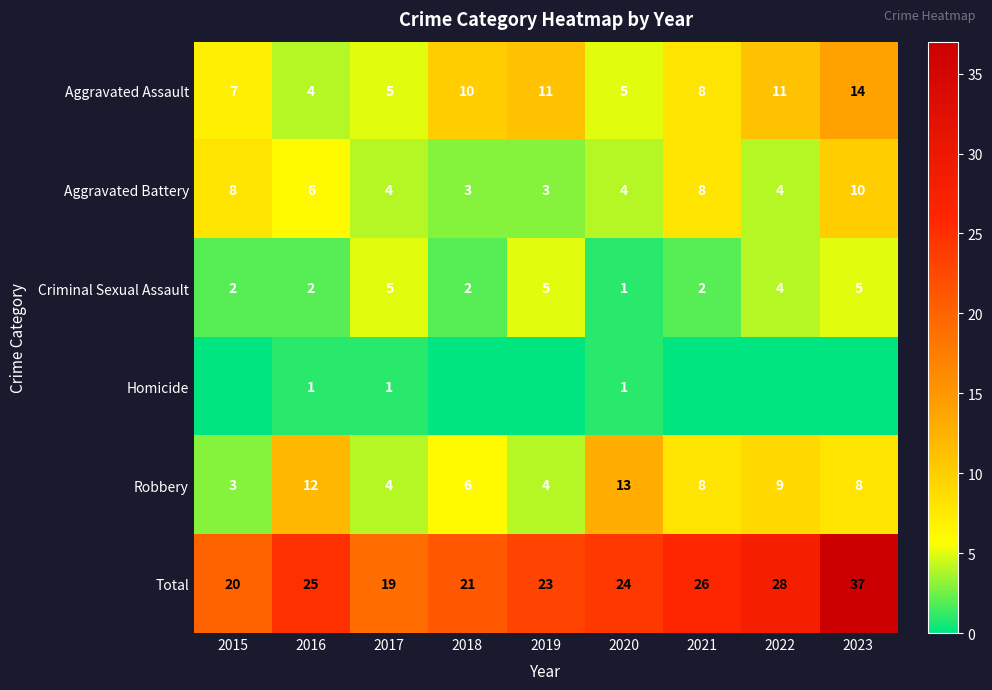

Is it true that Aggravated Assault equals 8 at 2021?

True